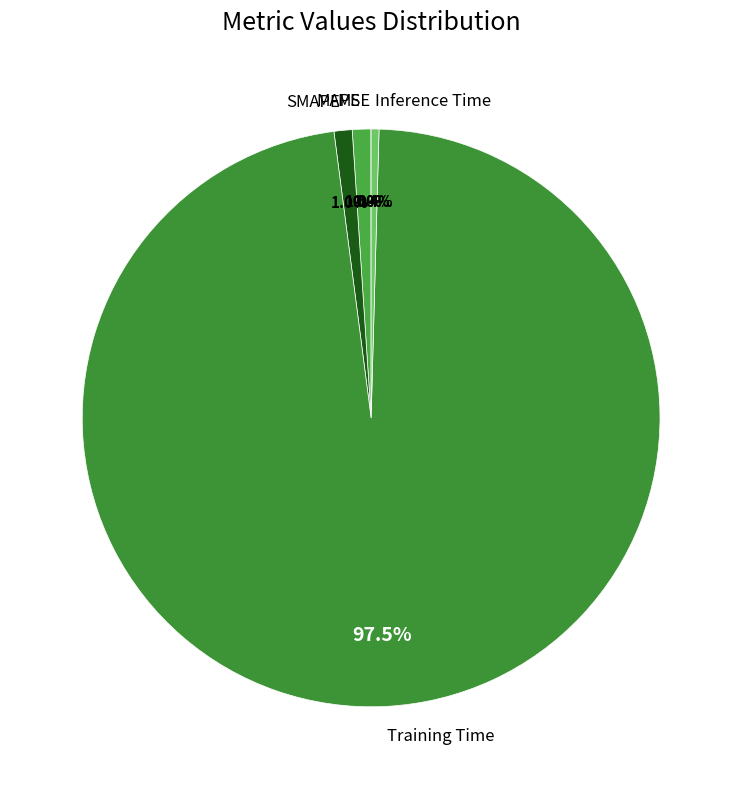

Is there a majority slice in this chart?

Yes